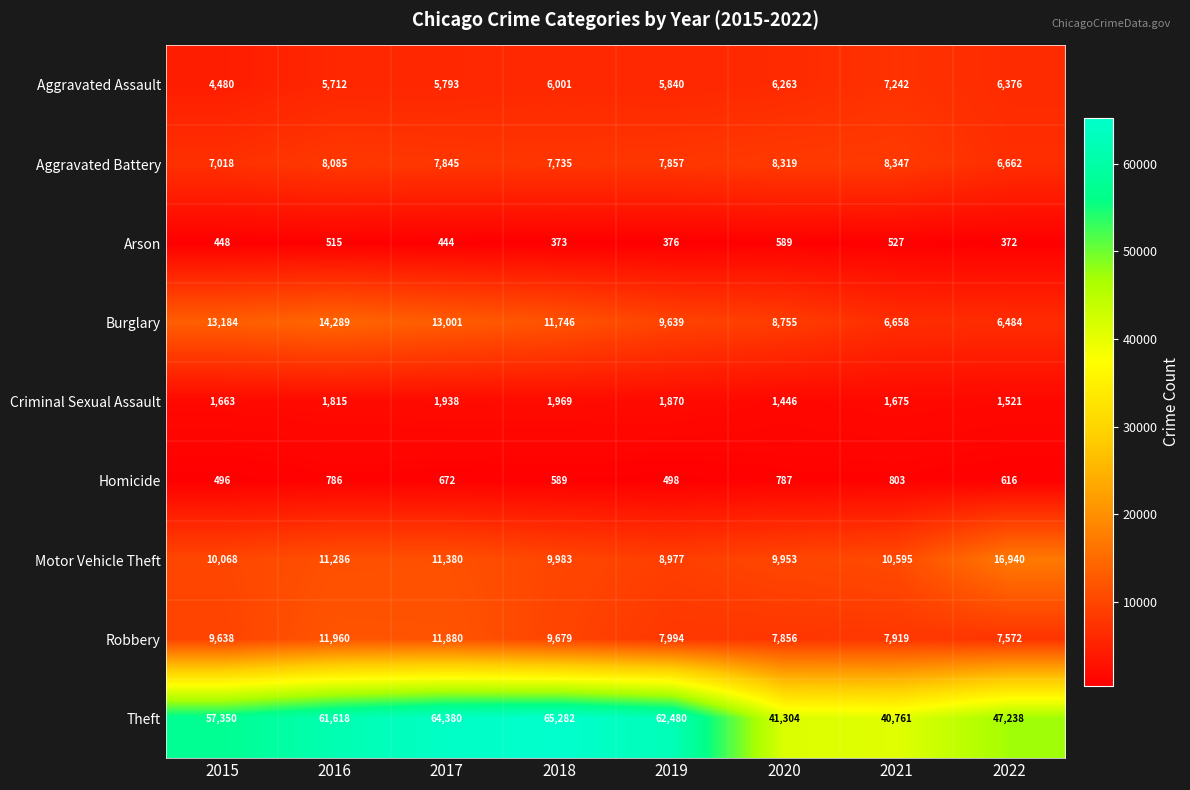

What is the approximate value of Burglary at 2019?

9639